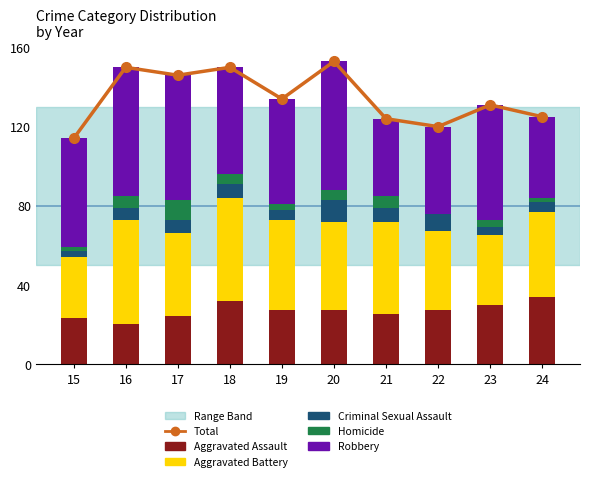

Reading right to left, extract all data points from this chart.

Total: 125	131	120	124	153	134	150	146	150	114
Aggravated Assault: 34	30	27	25	27	27	32	24	20	23
Aggravated Battery: 43	35	40	47	45	46	52	42	53	31
Criminal Sexual Assault: 5	4	9	7	11	5	7	7	6	3
Homicide: 2	4	0	6	5	3	5	10	6	2
Robbery: 41	58	44	39	65	53	54	63	65	55